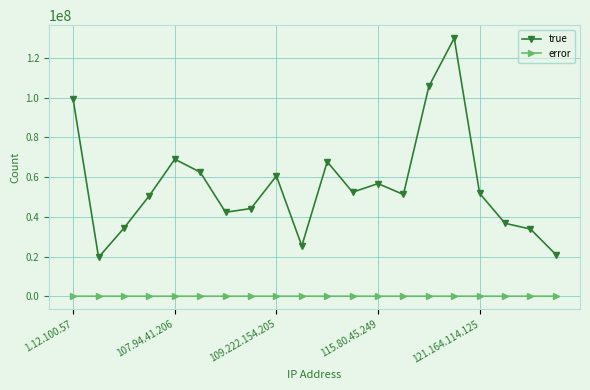

Which series has the largest total across all categories?

true